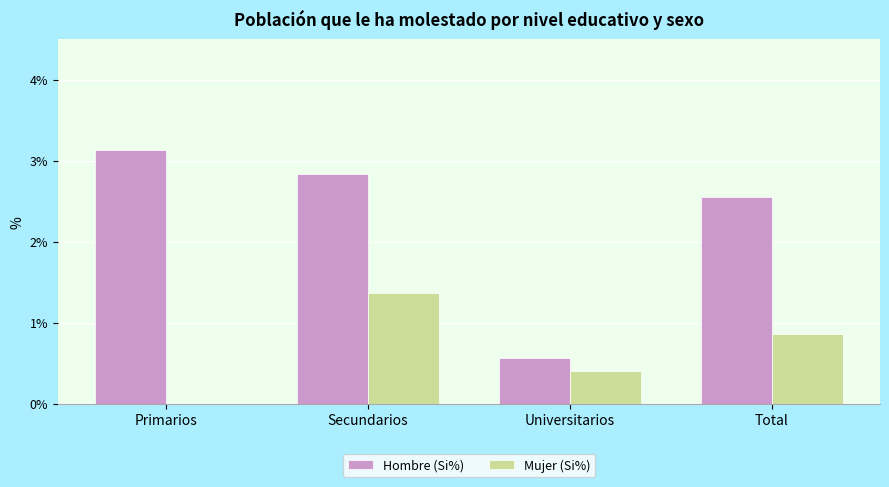

The value of Mujer (Si%) at Total is 0.9. True or false?

True